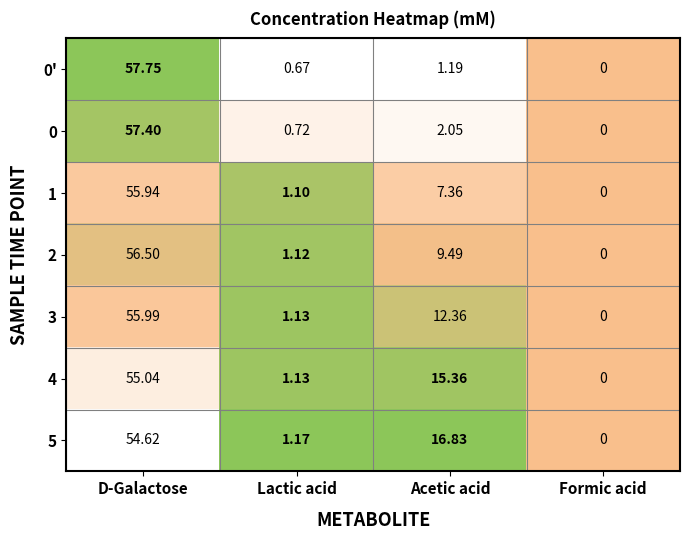

At which category does the chart reach its peak across all series?

D-Galactose